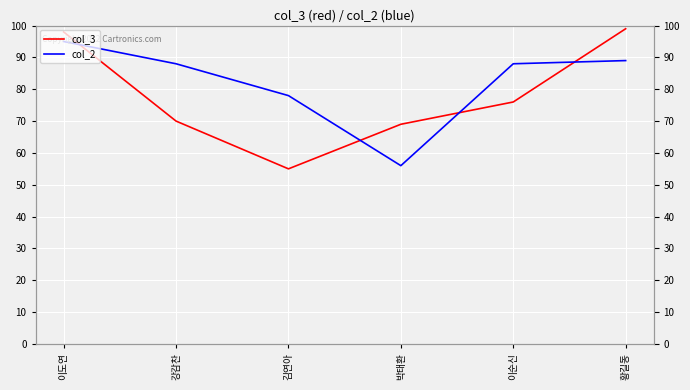

What is the label of the 6th point from the left?

황길동